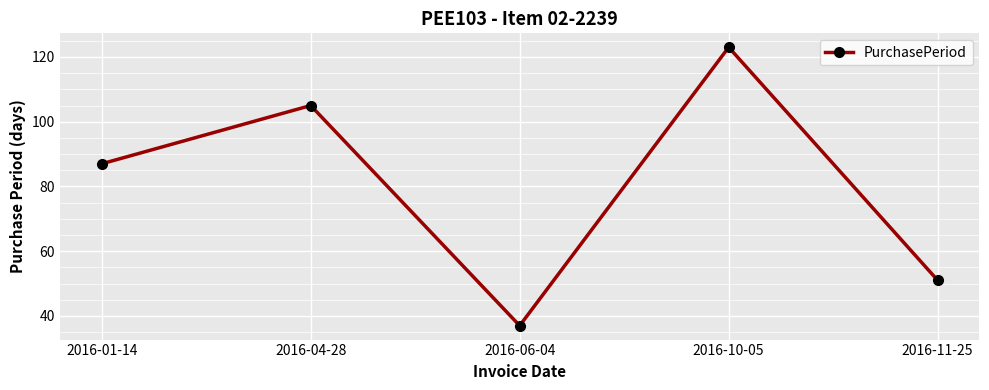

How many lines are shown in the chart?

1